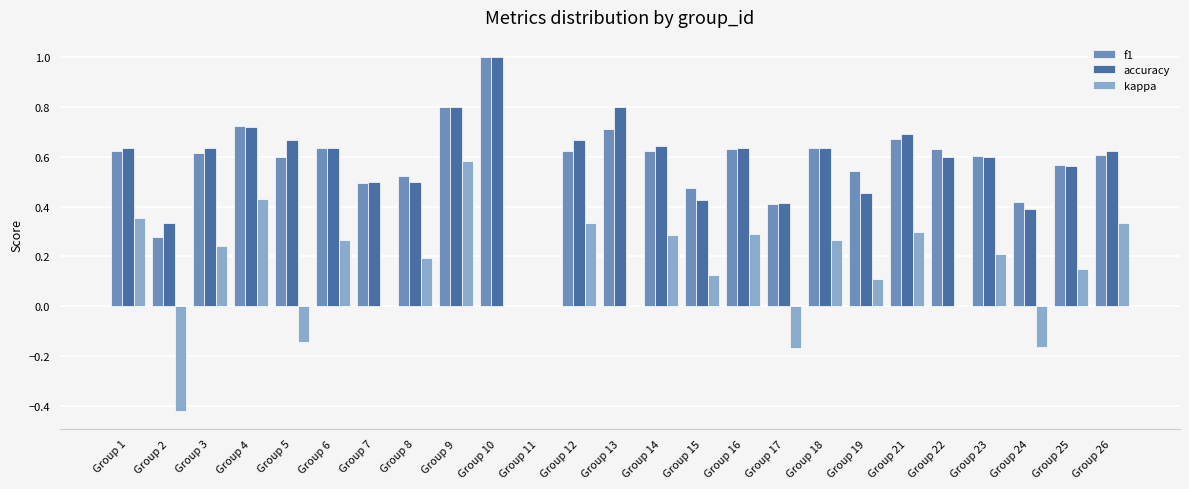

What are all the series names shown in the legend?

f1, accuracy, kappa